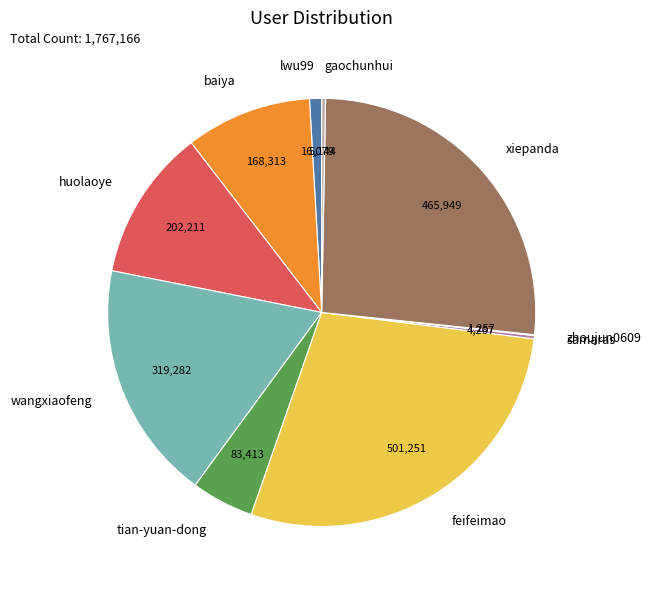

Is it true that wangxiaofeng is 9% of the pie?

False